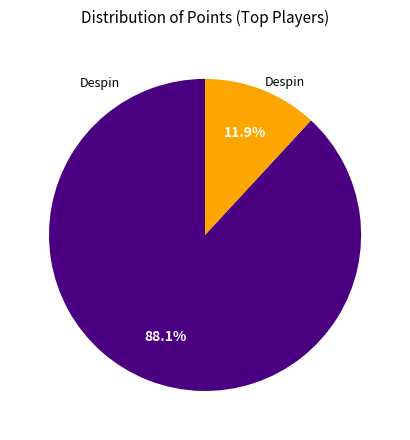

Does any single category account for the majority?

Yes